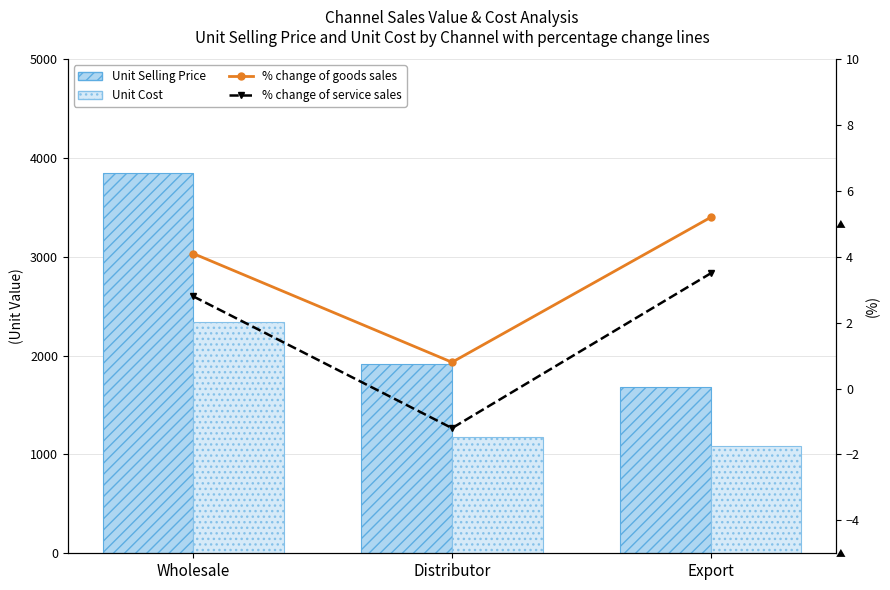

What is the value of the % change of service sales bar at the 3rd from the left?

3.5